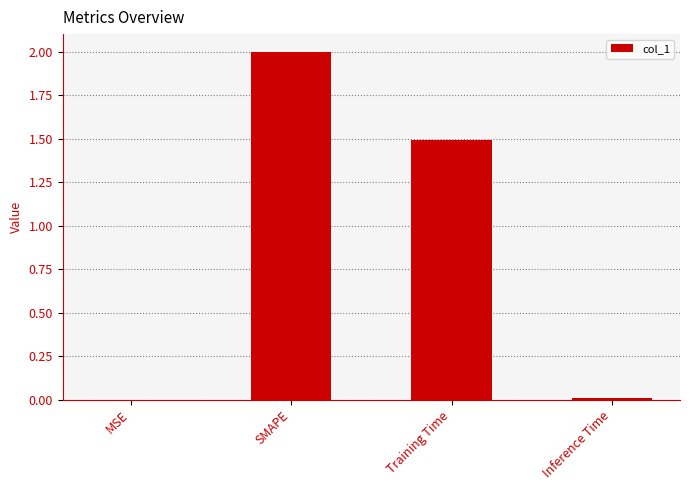

What is the sum of all values?

3.5